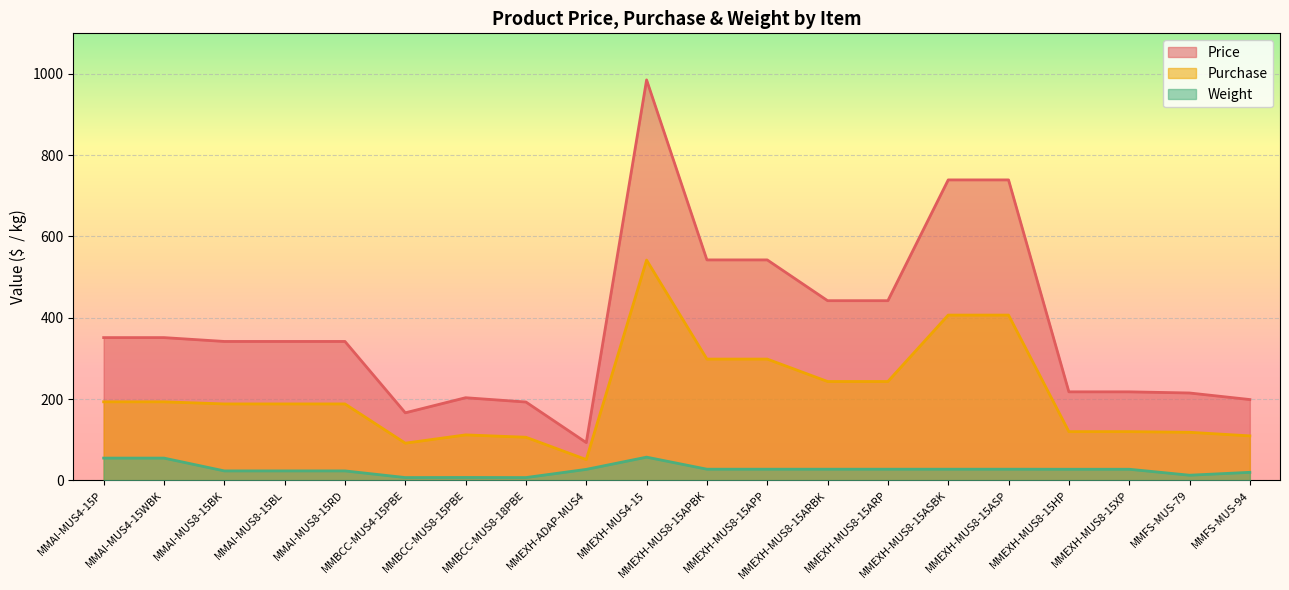

Reading left to right, list all the values displayed in this chart.

Price: 351.2	351.2	341.7	341.7	341.7	166.1	203.2	192.7	92.8	985.4	542.4	542.4	442.1	442.1	739.3	739.3	217.7	217.7	214.9	198.7
Purchase: 193.2	193.2	187.9	187.9	187.9	91.4	111.8	106.0	51.0	542.0	298.3	298.3	243.1	243.1	406.6	406.6	119.8	119.8	118.2	109.3
Weight: 54.6	54.6	23.1	23.1	23.1	6.8	7.0	6.8	26.9	57.0	27.3	27.3	27.3	27.3	27.3	27.3	27.2	27.2	12.5	19.6